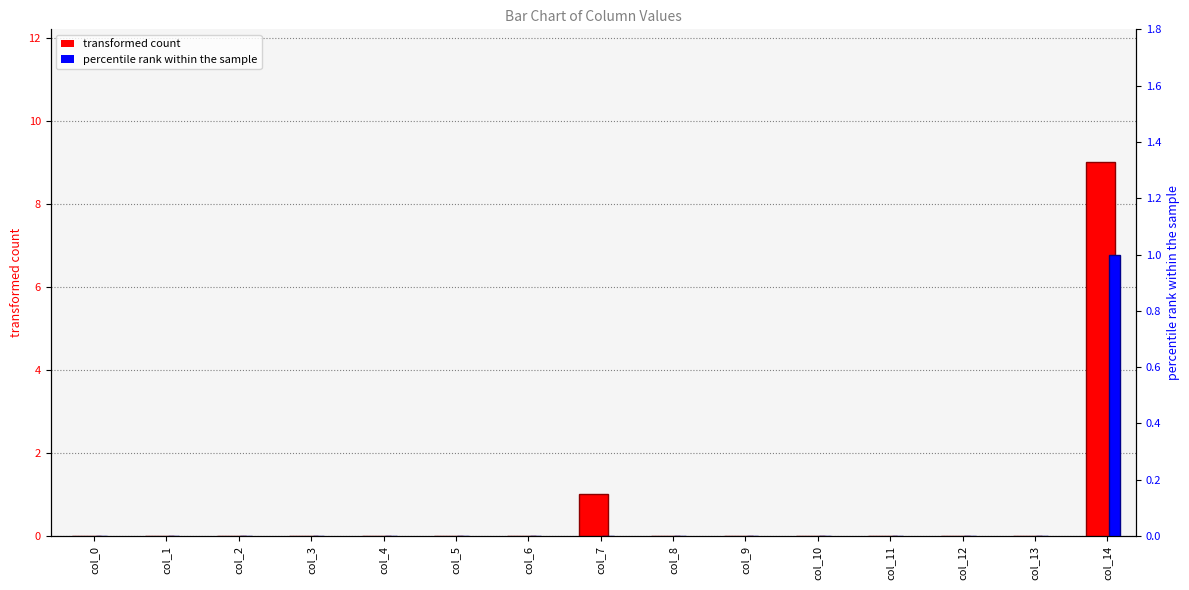

Count the number of categories in the chart.

15